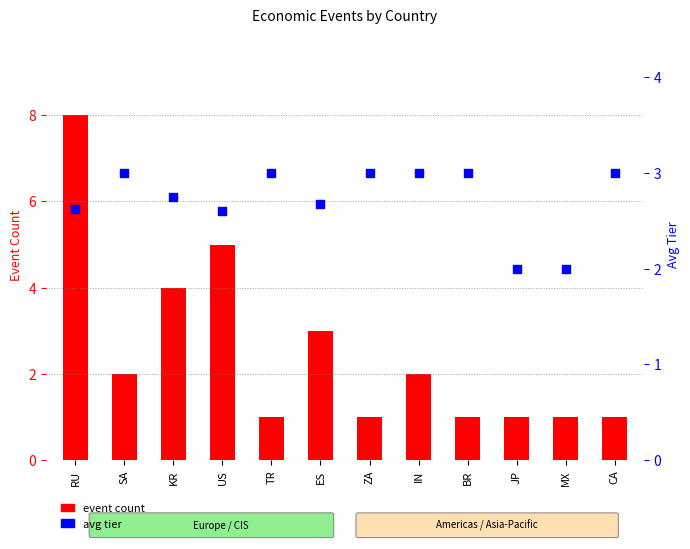

Which series contains the highest Y value?

event count